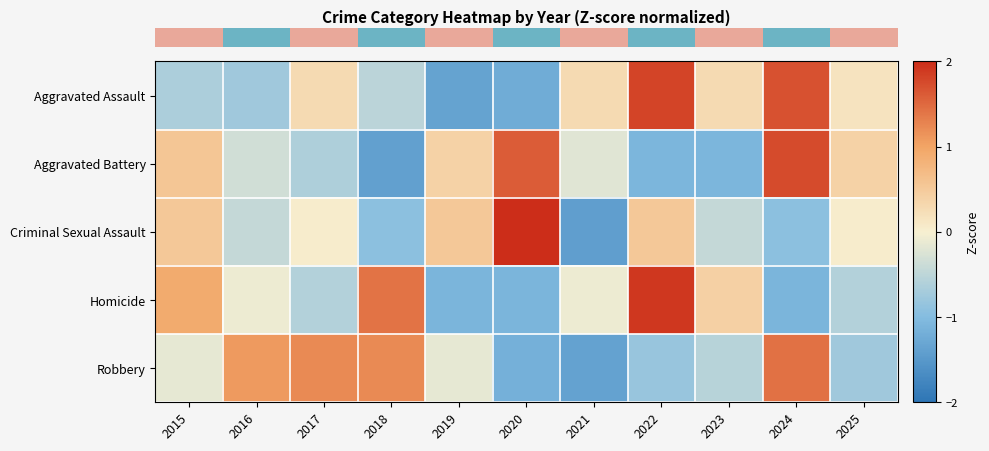

Between 2022 and 2025, which is larger?

2022